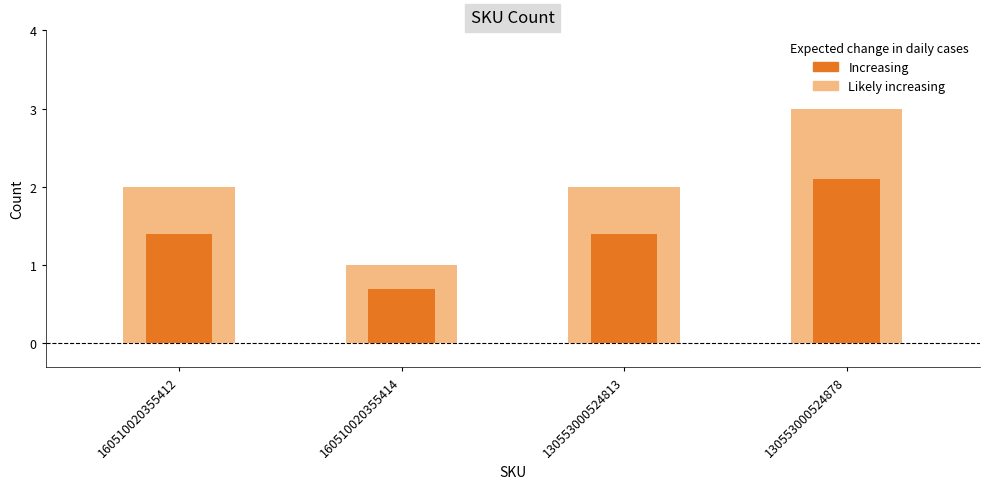

Is the value of Count at 130553000524878 greater than the value of Count (light) at 160510020355414?

Yes